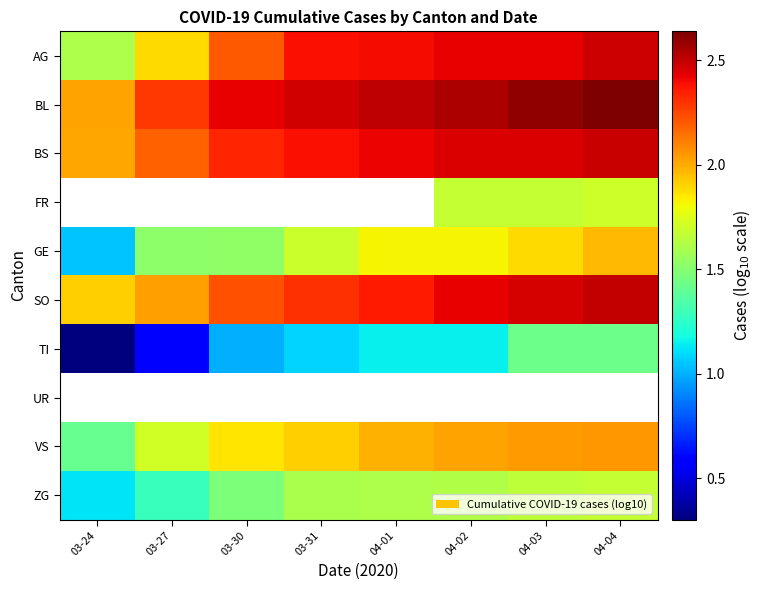

Rank the series by their maximum value, from highest to lowest.

BL, AG, FR, SO, BS, GE, TI, UR, VS, ZG